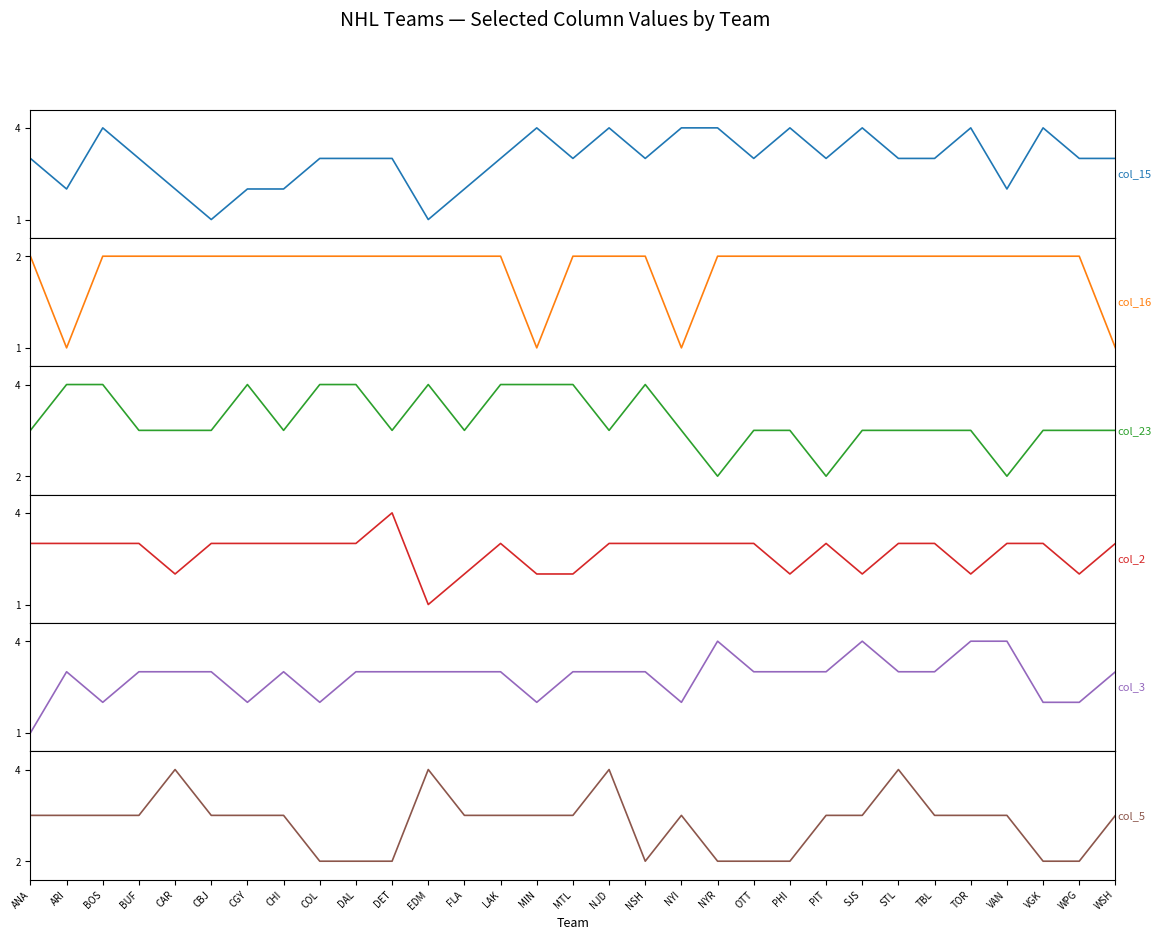

True or false: col_2 and col_16 cross at least once.

True